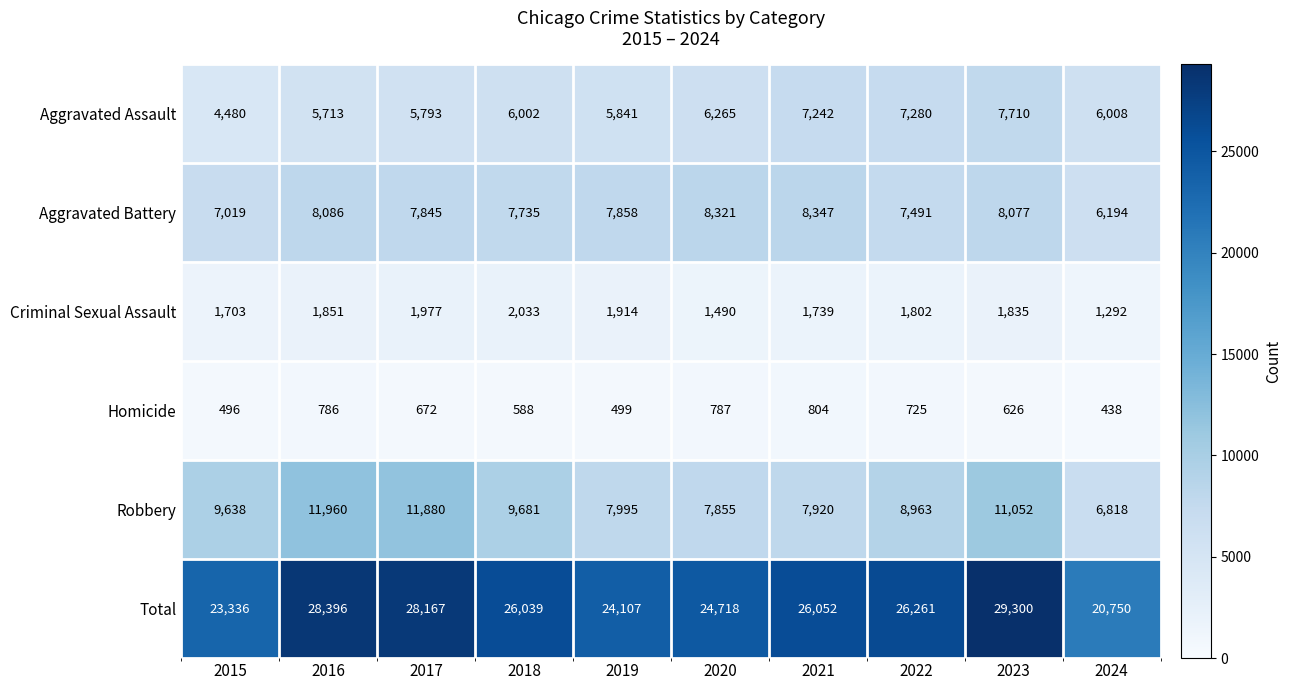

Is it true that Total equals 7435 at 2019?

False